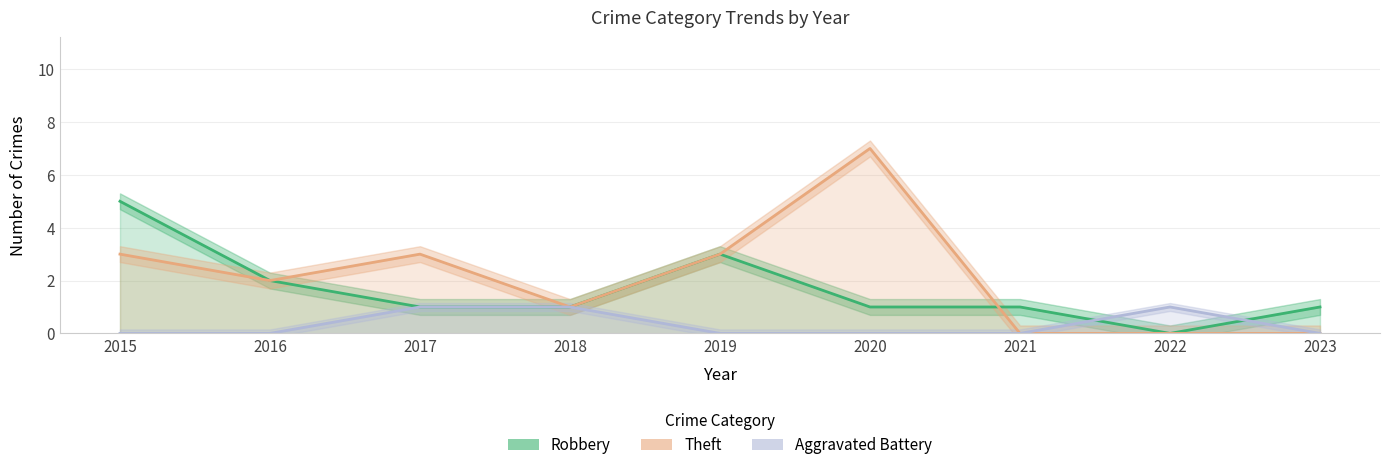

Which series has the widest spread of values?

Theft